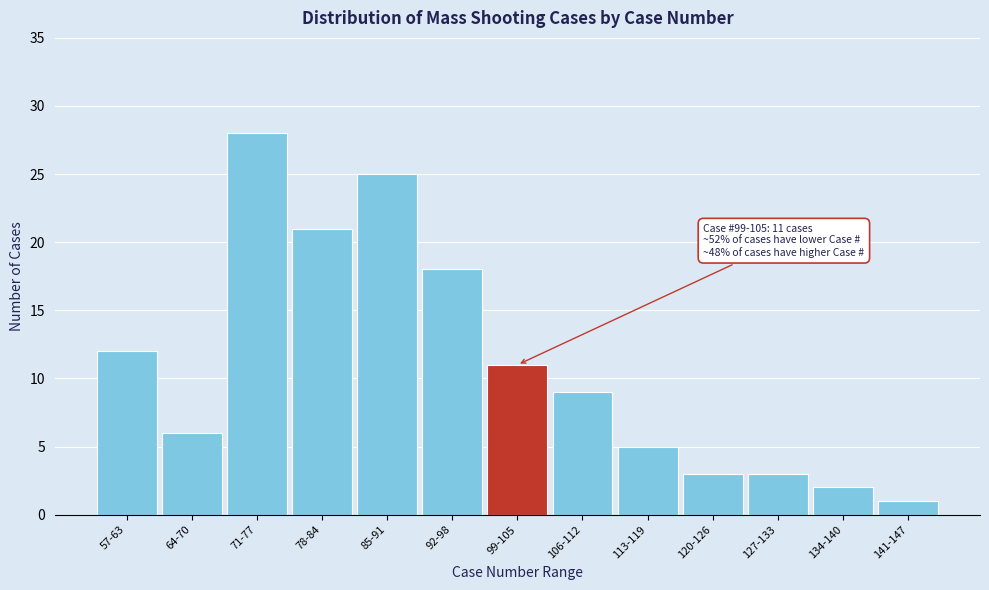

Reading left to right, what are all the values shown in this chart?

12	6	28	21	25	18	11	9	5	3	3	2	1